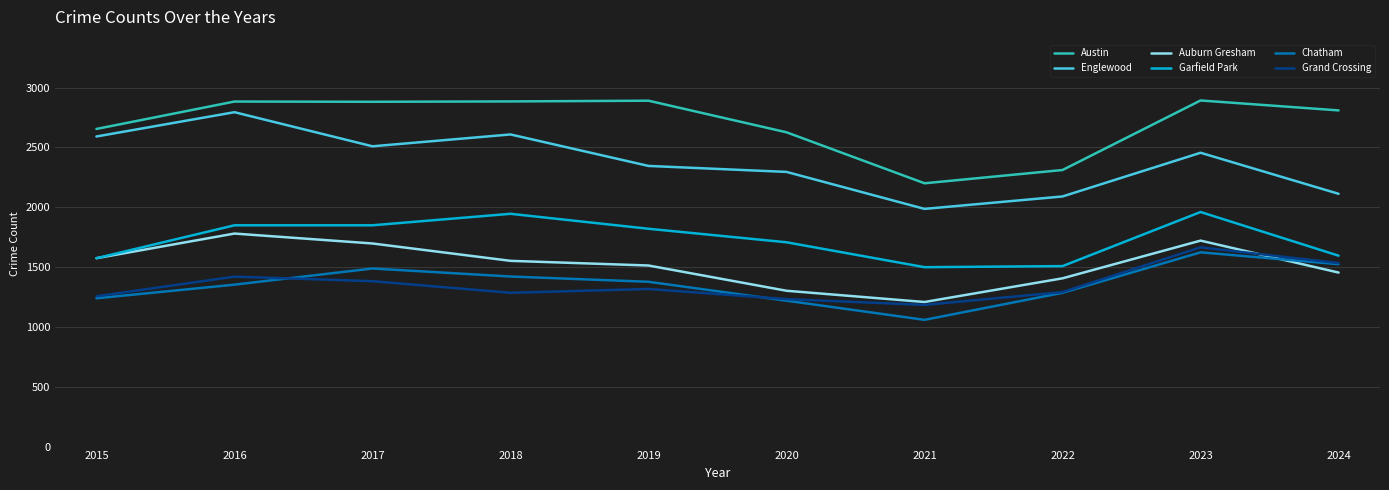

Where is the first local maximum for Grand Crossing?

2016